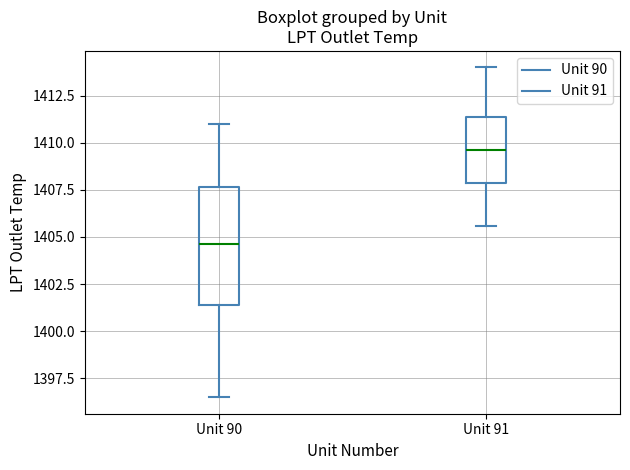

Comparing the boxes themselves (not the whiskers), which one is the tallest?

Unit 90